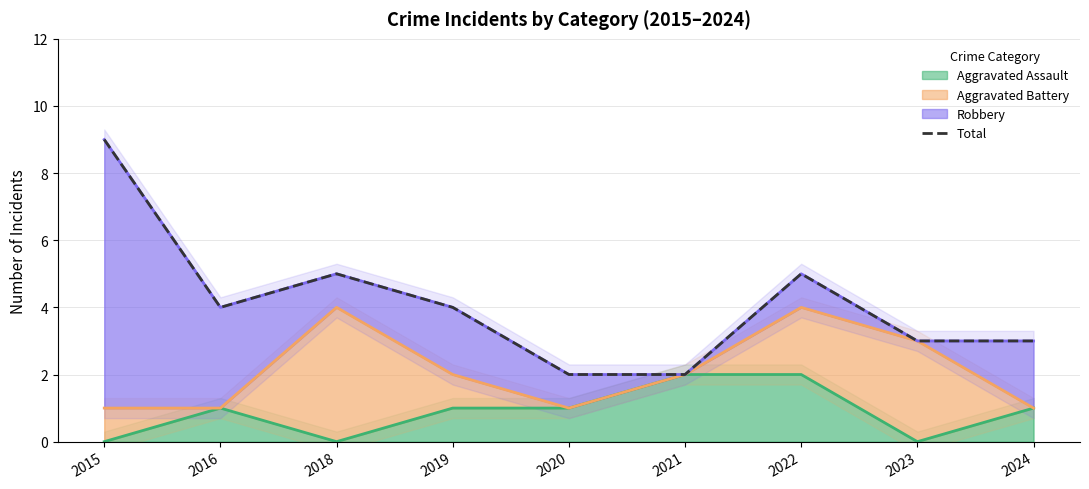

How many values exceed 4?

3